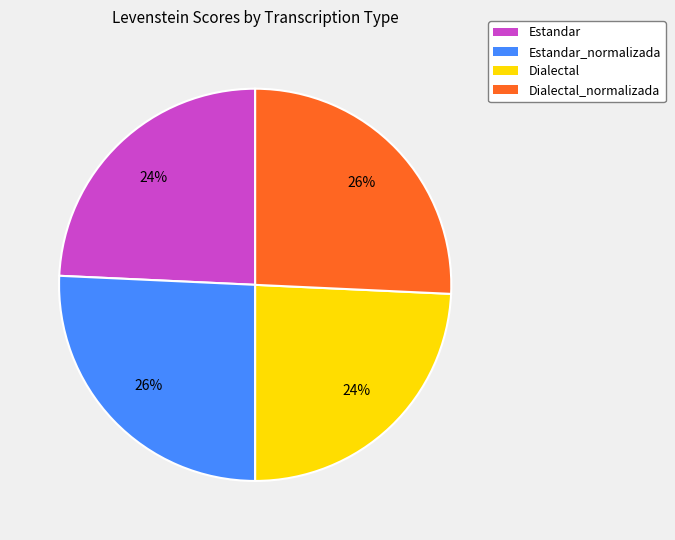

Approximately how many times larger is the value at Estandar_normalizada compared to Estandar?

1.1